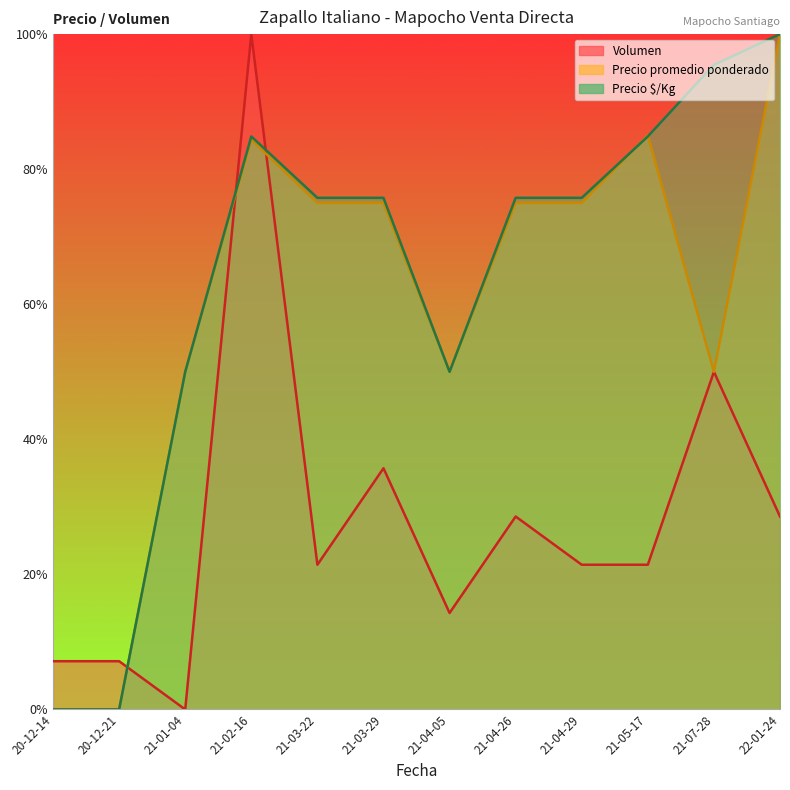

Which category has the lowest value in the Volumen series?

21-01-04